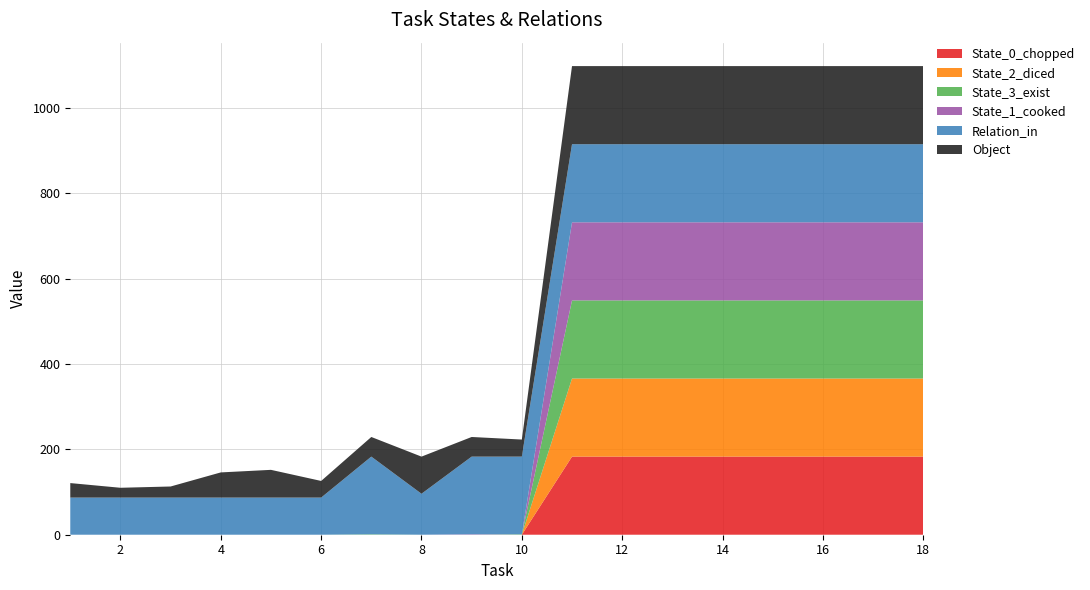

Reading left to right, list all the values displayed in this chart.

Object: 1=34	2=23	3=26	4=59	5=65	6=39	7=46	8=87	9=46	10=40	11=183	12=183	13=183	14=183	15=183	16=183	17=183	18=183
Relation_in: 1=87	2=87	3=87	4=87	5=87	6=87	7=182	8=96	9=182	10=182	11=183	12=183	13=183	14=183	15=183	16=183	17=183	18=183
State_1_cooked: 1=0	2=0	3=0	4=0	5=0	6=0	7=0	8=0	9=1	10=0	11=183	12=183	13=183	14=183	15=183	16=183	17=183	18=183
State_3_exist: 1=0	2=0	3=0	4=0	5=0	6=0	7=1	8=0	9=0	10=1	11=183	12=183	13=183	14=183	15=183	16=183	17=183	18=183
State_0_chopped: 1=0	2=0	3=0	4=0	5=0	6=0	7=0	8=0	9=0	10=0	11=183	12=183	13=183	14=183	15=183	16=183	17=183	18=183
State_2_diced: 1=0	2=0	3=0	4=0	5=0	6=0	7=0	8=0	9=0	10=0	11=183	12=183	13=183	14=183	15=183	16=183	17=183	18=183